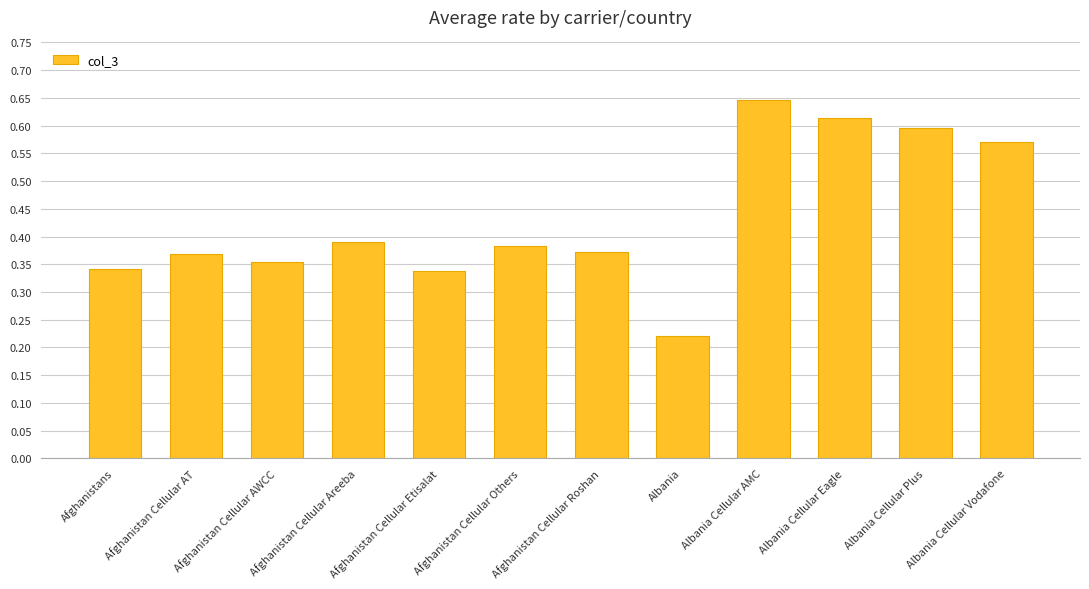

What is the change in value from Afghanistans to Albania Cellular AMC?

+0.3